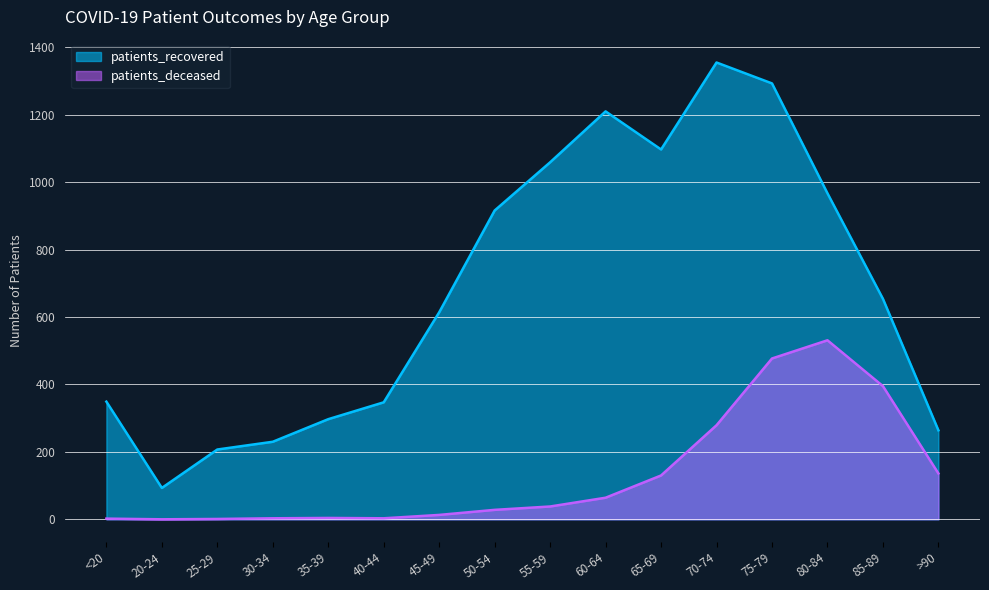

What is the label of the 11th point from the right?

40-44